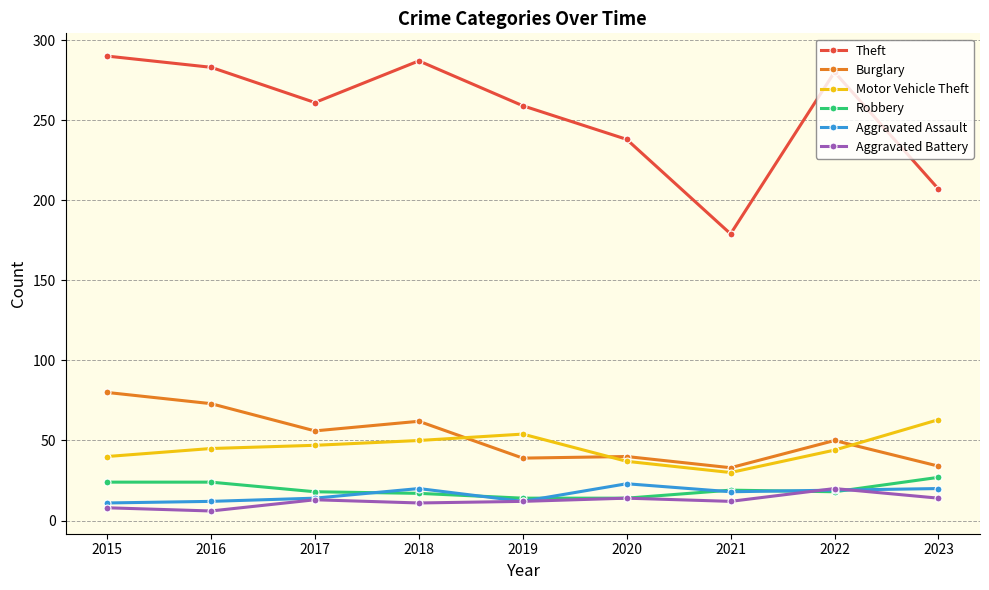

What is the minimum value for Motor Vehicle Theft?

30